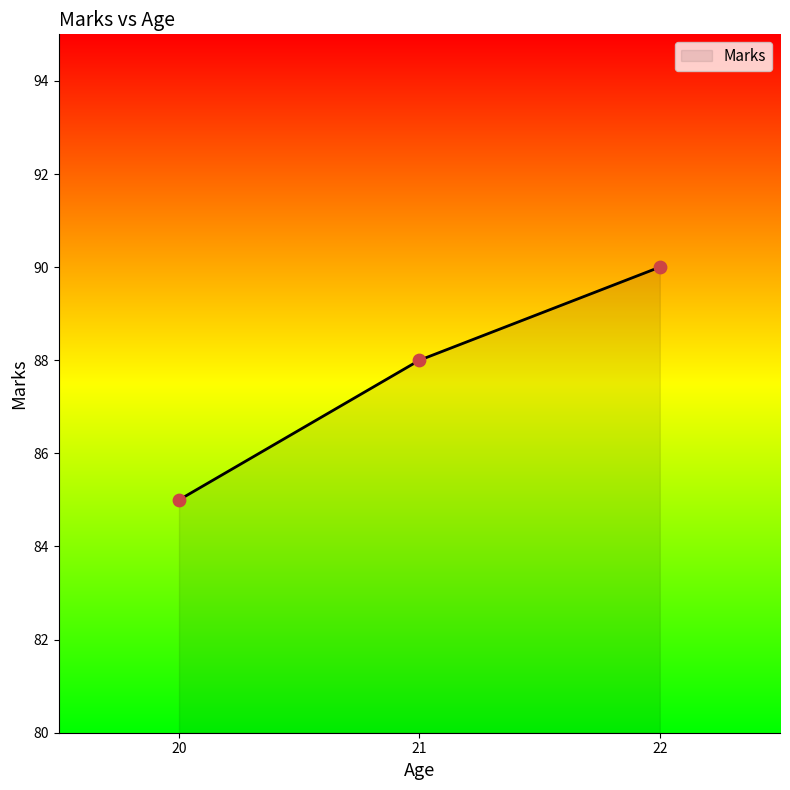

What is the change in value from 20 to 21?

+3